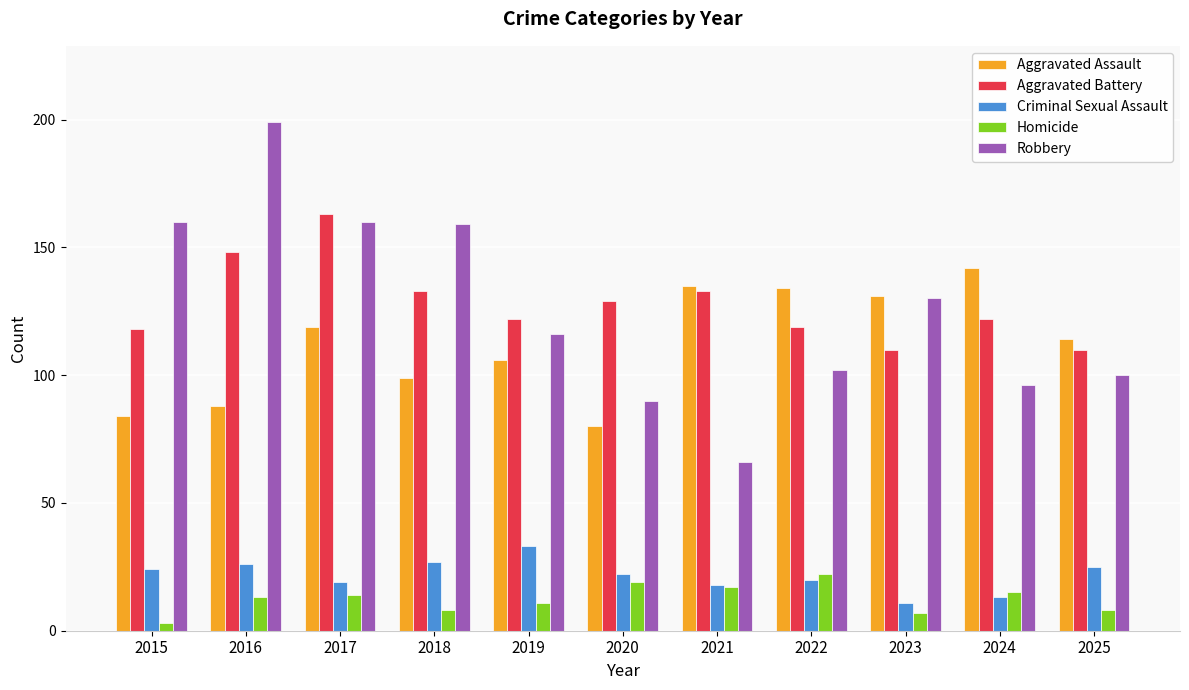

The value of Homicide at 2015 is 3. True or false?

True